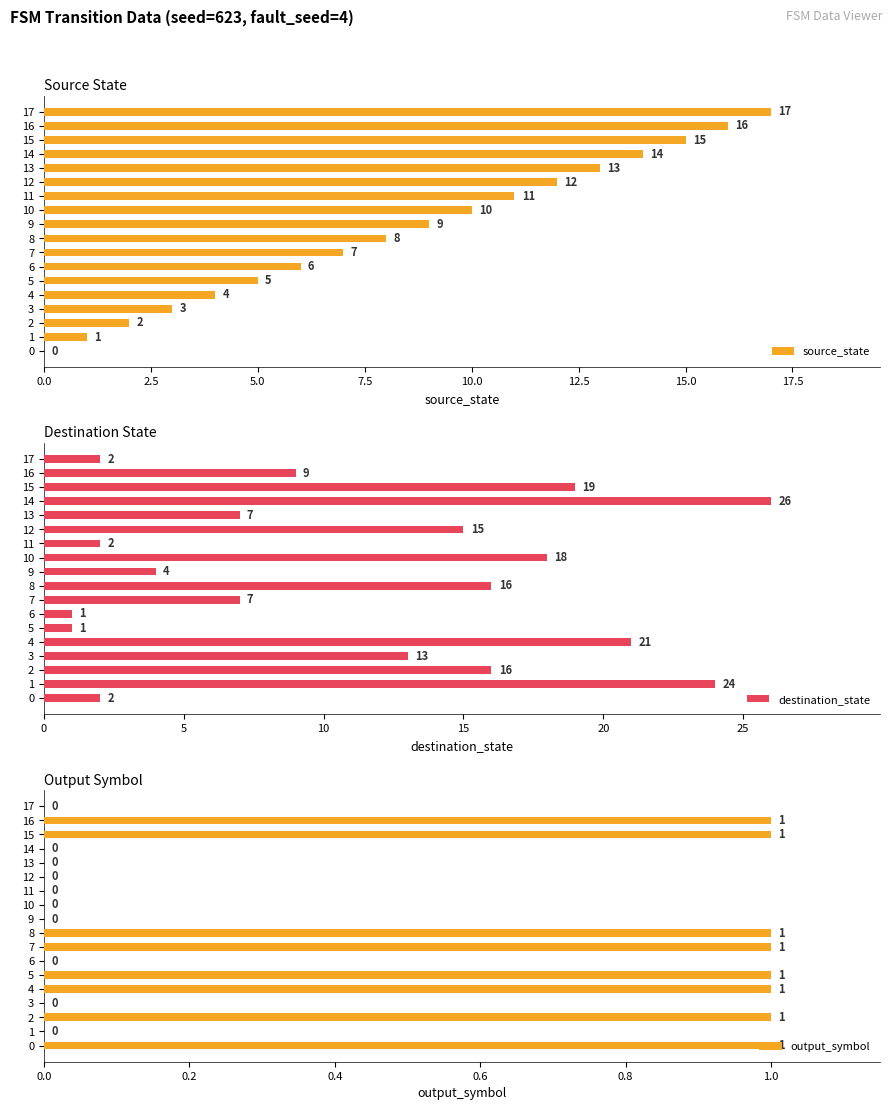

What are all the series names shown in the legend?

source_state, destination_state, output_symbol